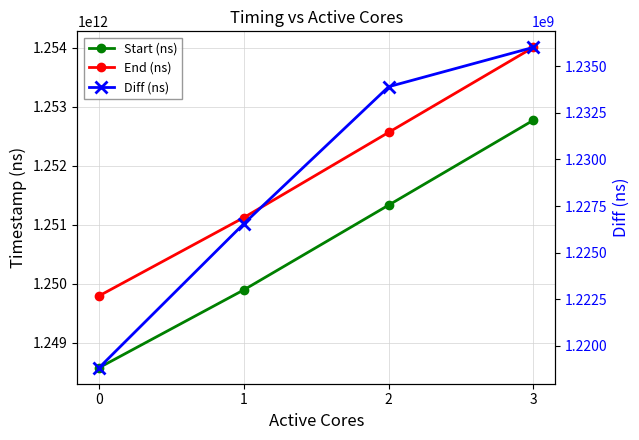

True or false: End (ns) and Start (ns) cross at least once.

False